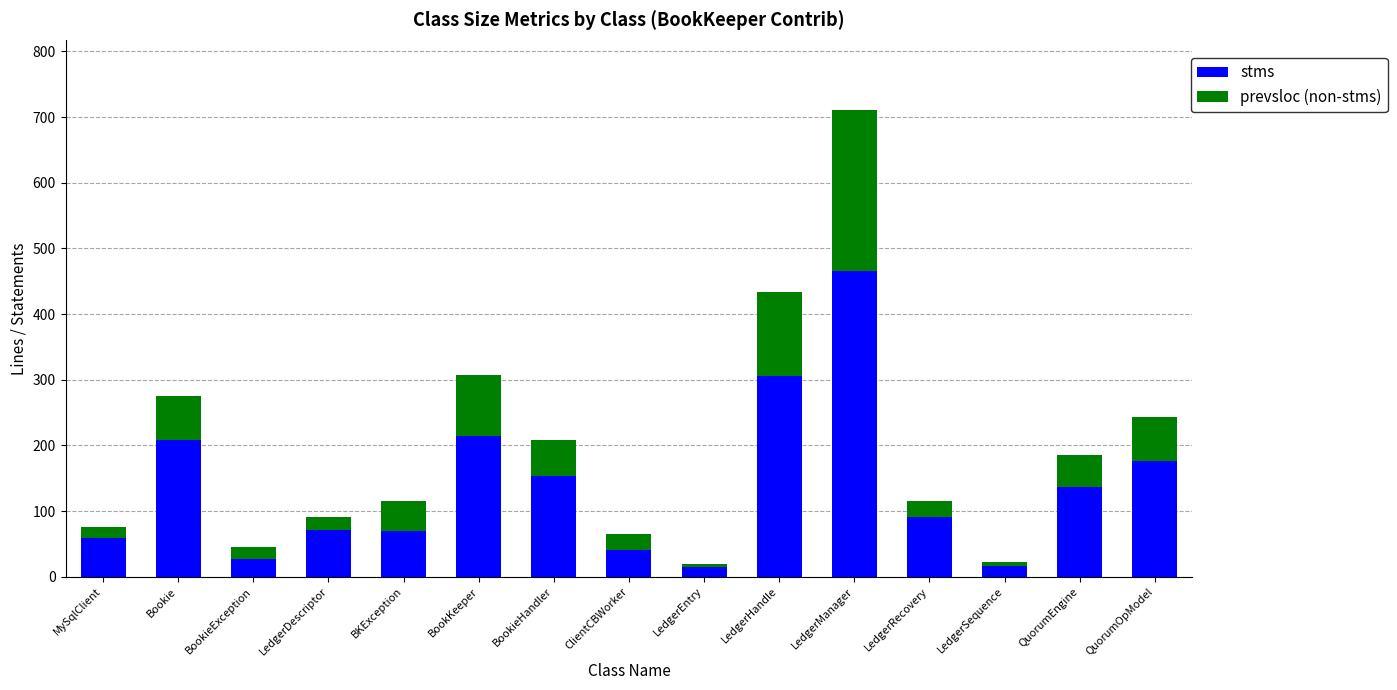

What is the average value of the stms series?

137